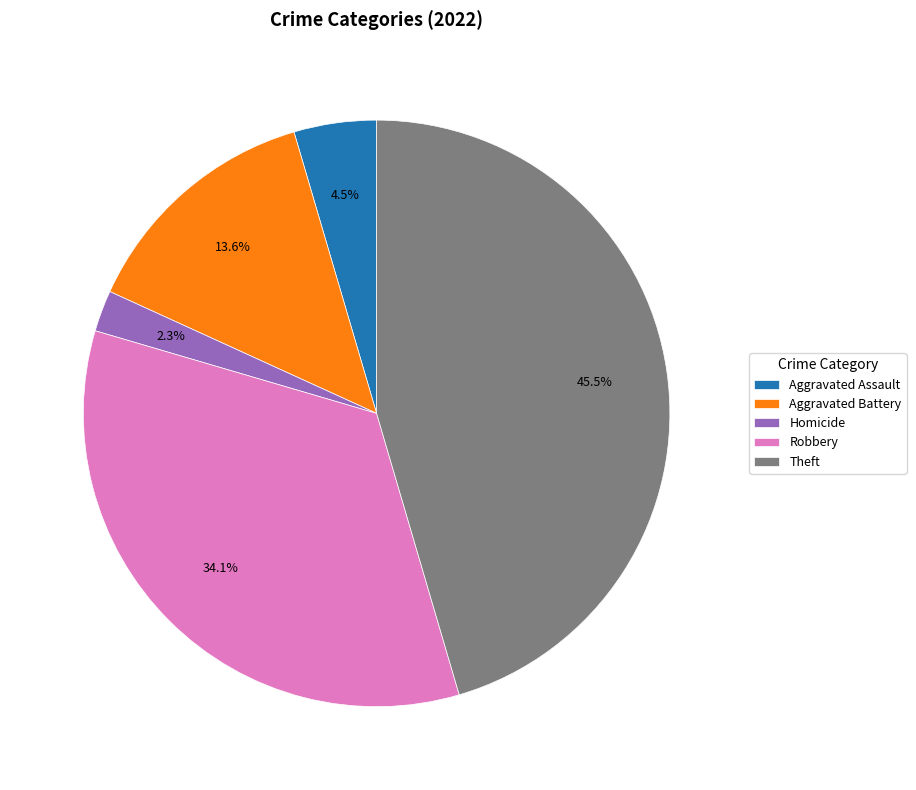

Rank the categories by value from lowest to highest.

Homicide, Aggravated Assault, Aggravated Battery, Robbery, Theft